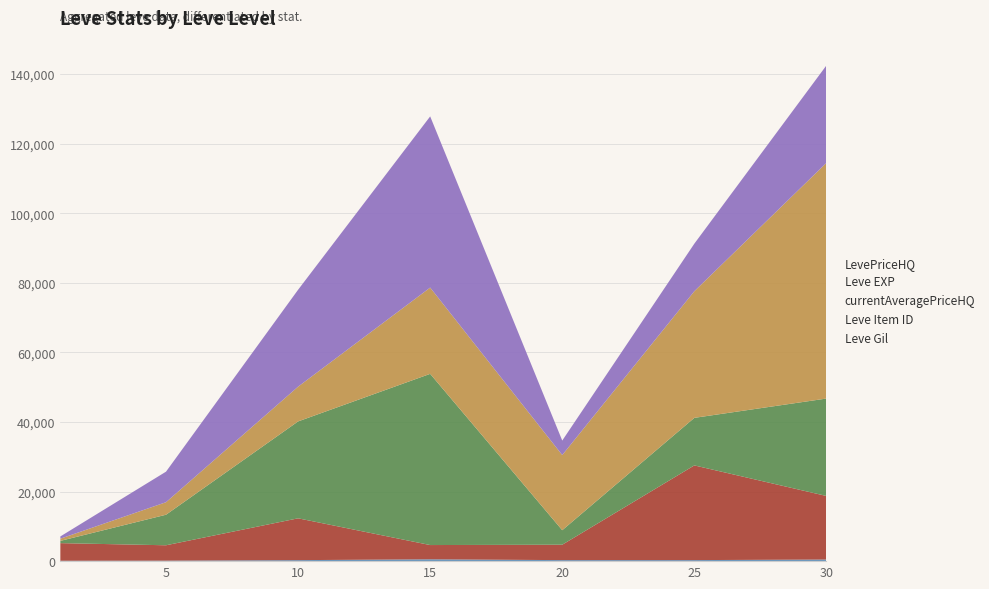

Reading left to right, extract all data points from this chart.

Leve EXP: 630	3600	9990	24790	21600	36390	67730
Leve Gil: 113	139	288	529	292	298	463
Leve Item ID: 5062	4422	12018	4095	4430	27215	18264
currentAveragePriceHQ: 648	8777	27849	49201	4166	13666	28000
LevePriceHQ: 648	8777	27849	49201	4166	13666	28000